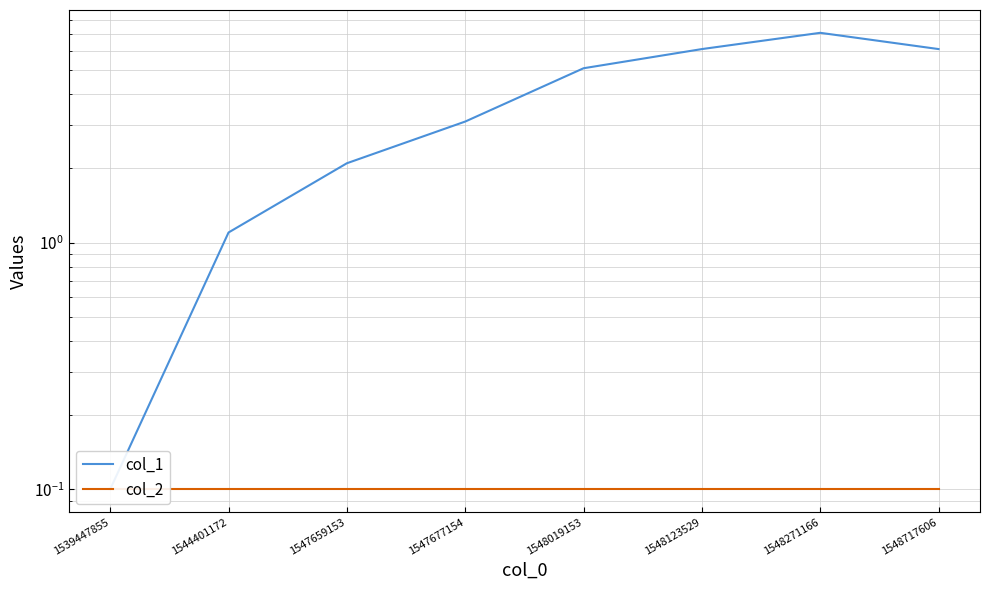

True or false: col_1 and col_2 intersect in this chart.

False